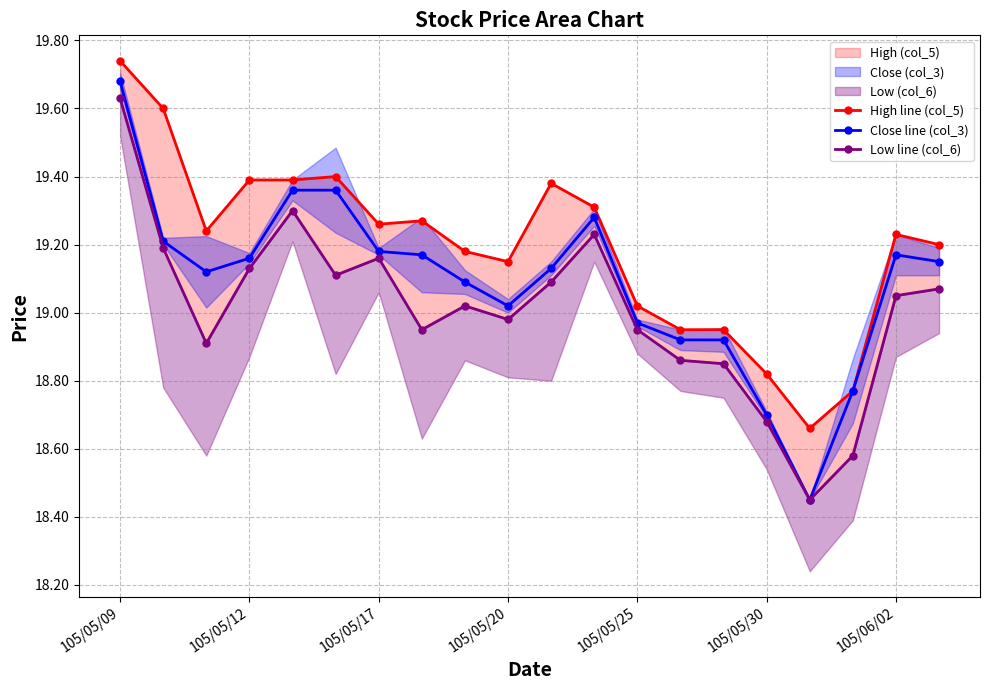

Reading left to right, transcribe all the data shown in this chart.

High line (col_5): 19.7	19.6	19.2	19.4	19.4	19.4	19.3	19.3	19.2	19.1	19.4	19.3	19.0	18.9	18.9	18.8	18.7	18.8	19.2	19.2
Close line (col_3): 19.7	19.2	19.1	19.2	19.4	19.4	19.2	19.2	19.1	19.0	19.1	19.3	19.0	18.9	18.9	18.7	18.4	18.8	19.2	19.1
Low line (col_6): 19.6	19.2	18.9	19.1	19.3	19.1	19.2	18.9	19.0	19.0	19.1	19.2	18.9	18.9	18.9	18.7	18.4	18.6	19.1	19.1